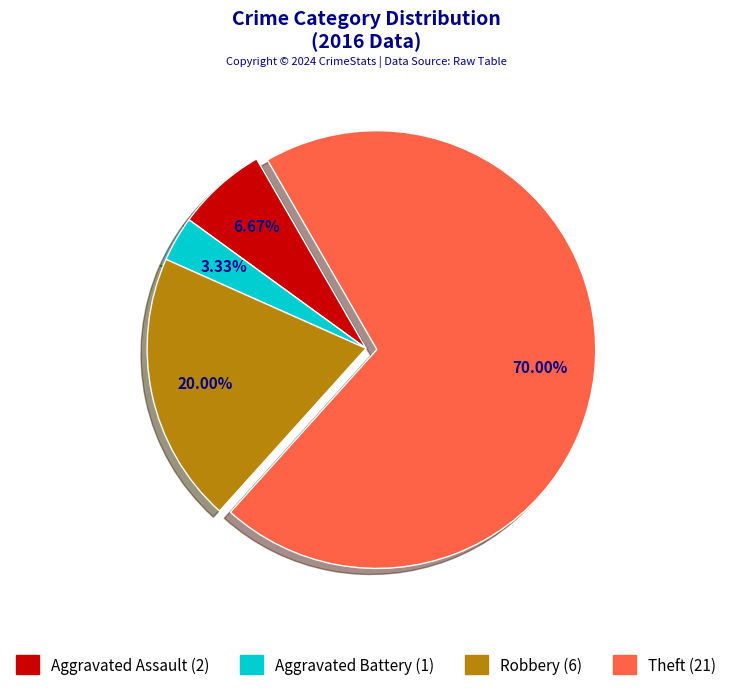

Combined, do Theft and Robbery account for over 50%?

Yes